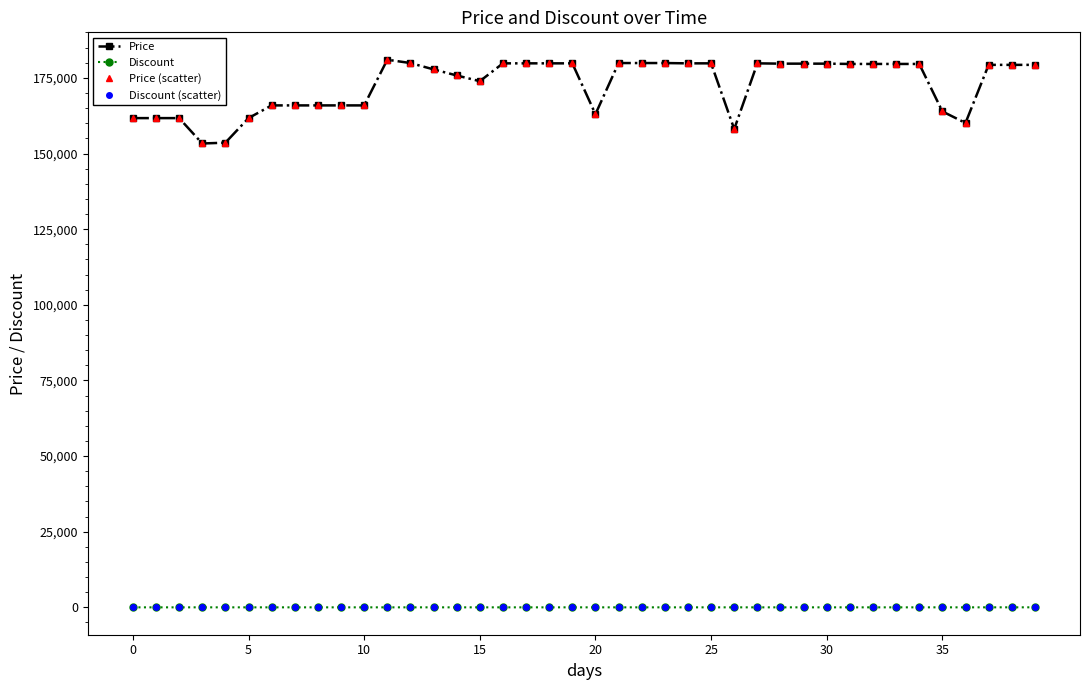

Does the chart have visible grid lines?

No